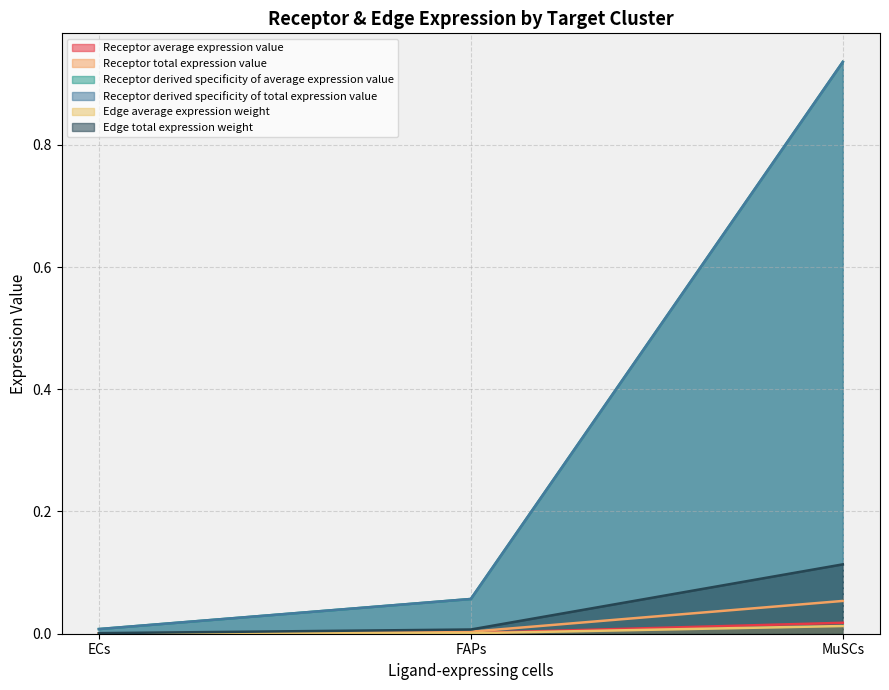

Count the number of data series in this chart.

6